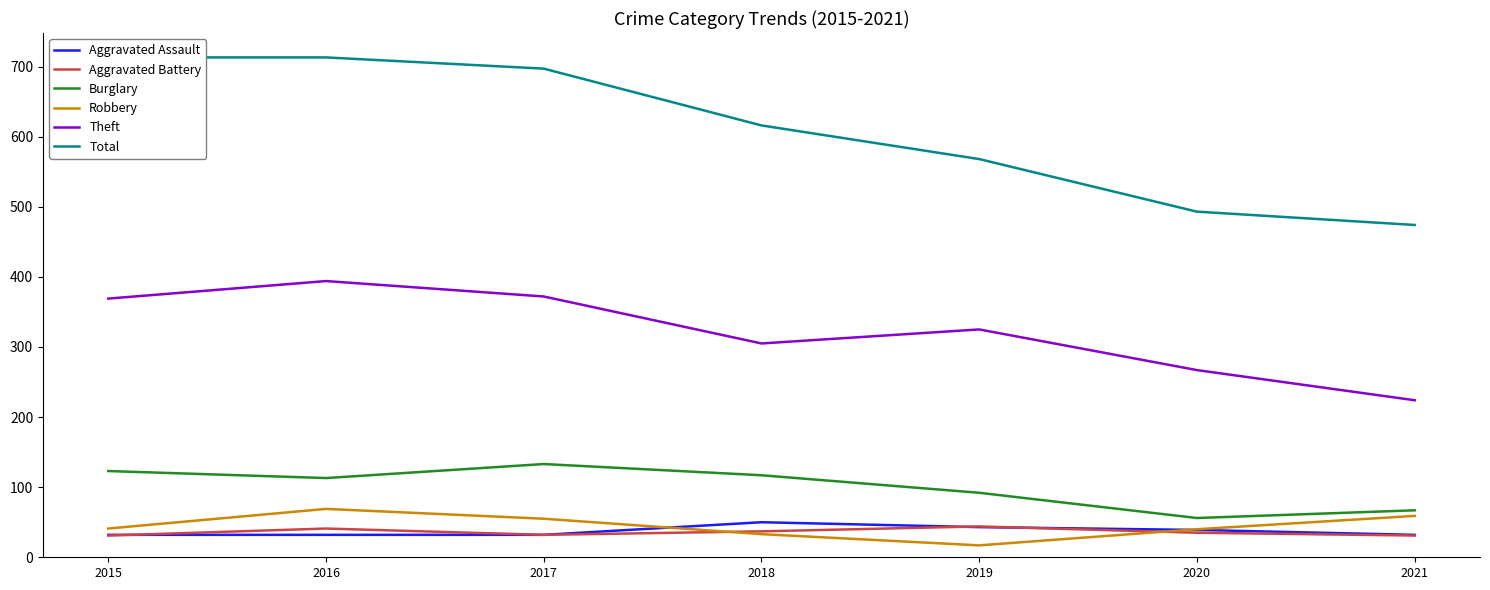

What are all the series names shown in the legend?

Aggravated Assault, Aggravated Battery, Burglary, Robbery, Theft, Total